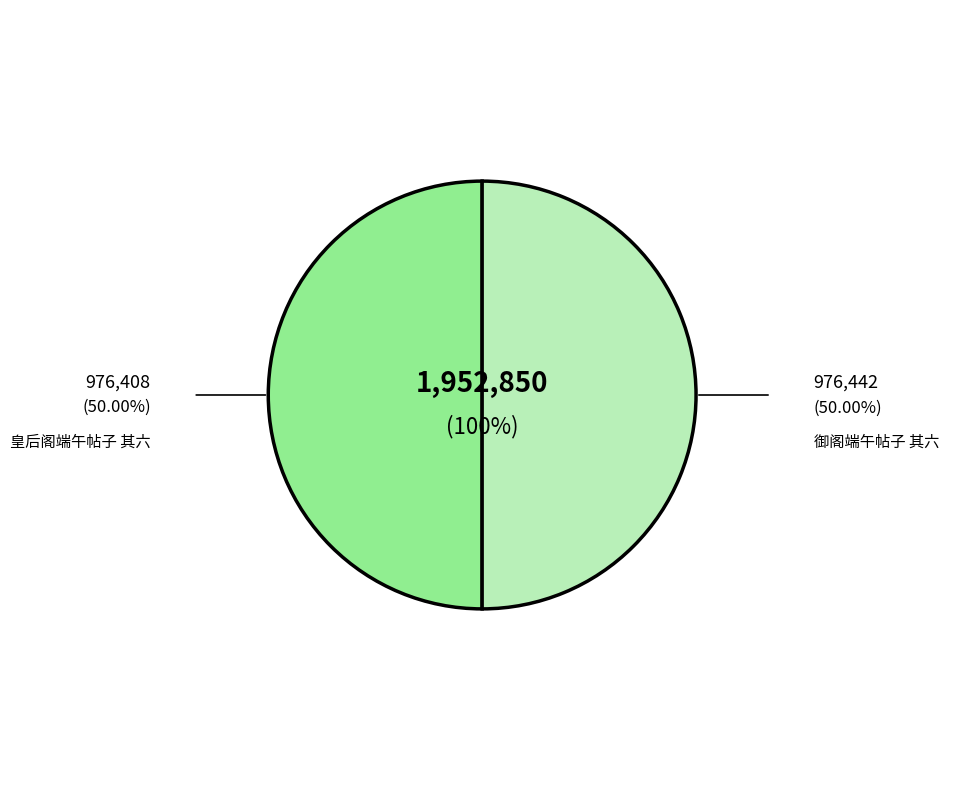

How many slices are in this pie chart?

2